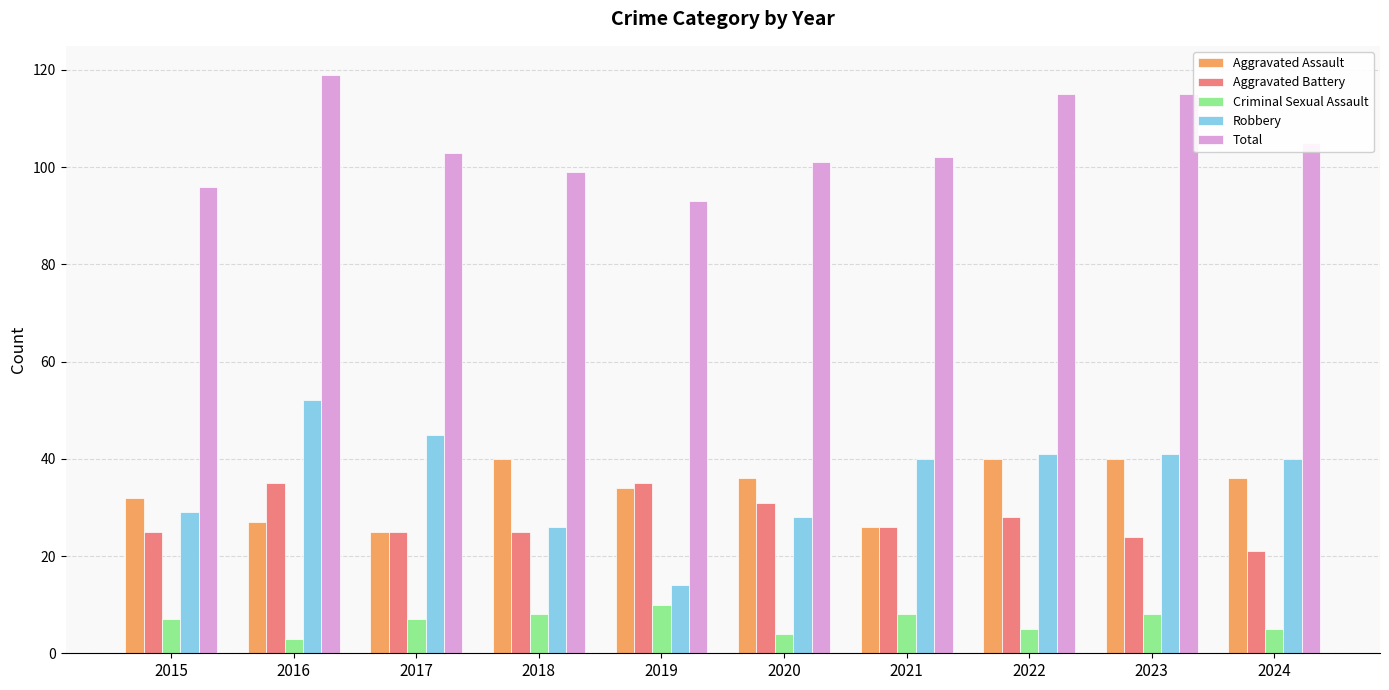

What is the spread (max minus min) of values at 2020?

97